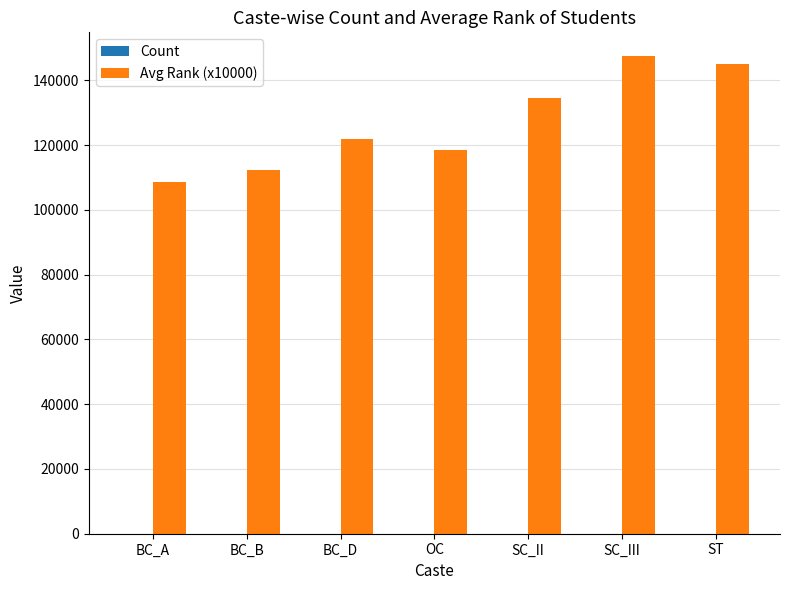

Which series has the largest total across all categories?

Avg Rank (x10000)